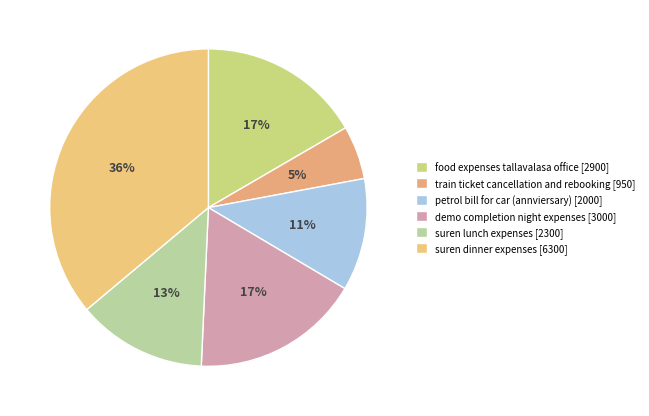

Count the number of slices in the pie.

6